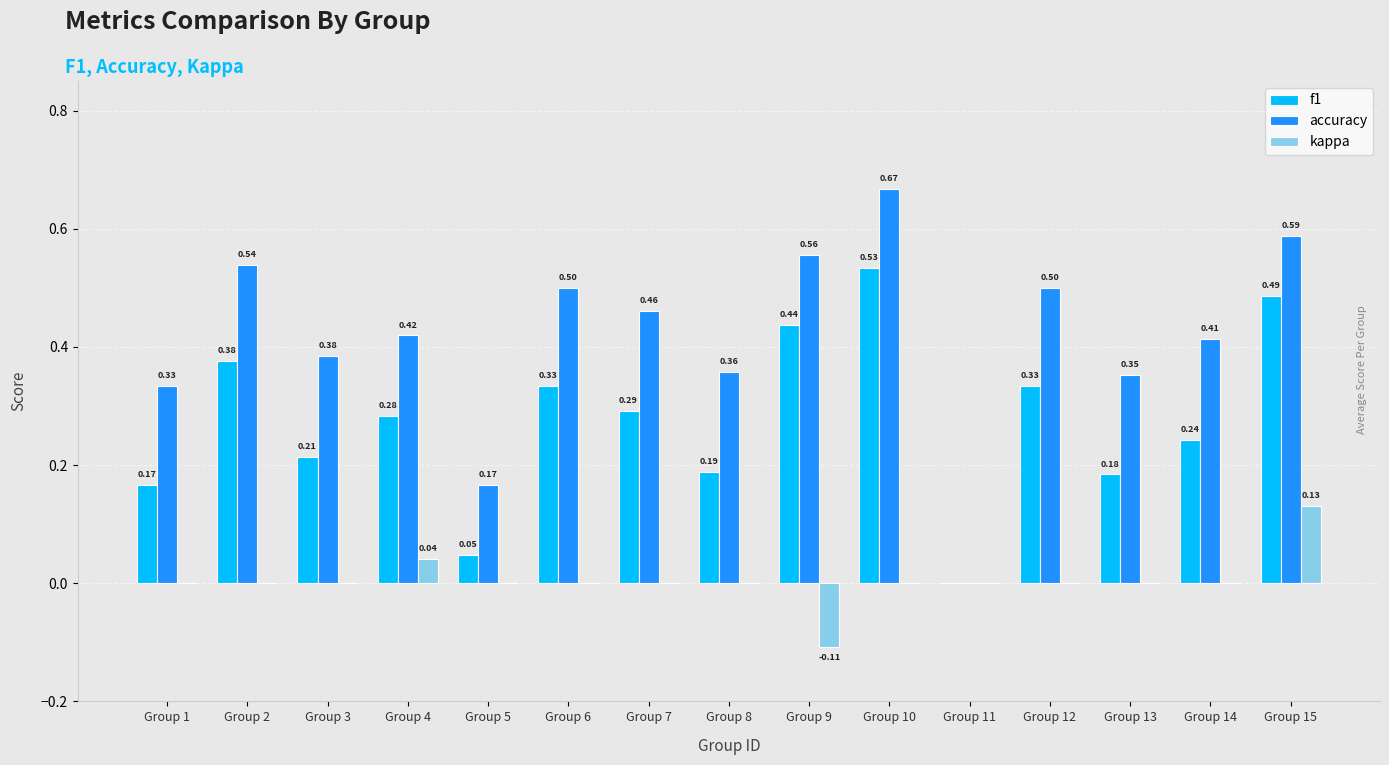

What is the total value across all series at Group 13?

0.5